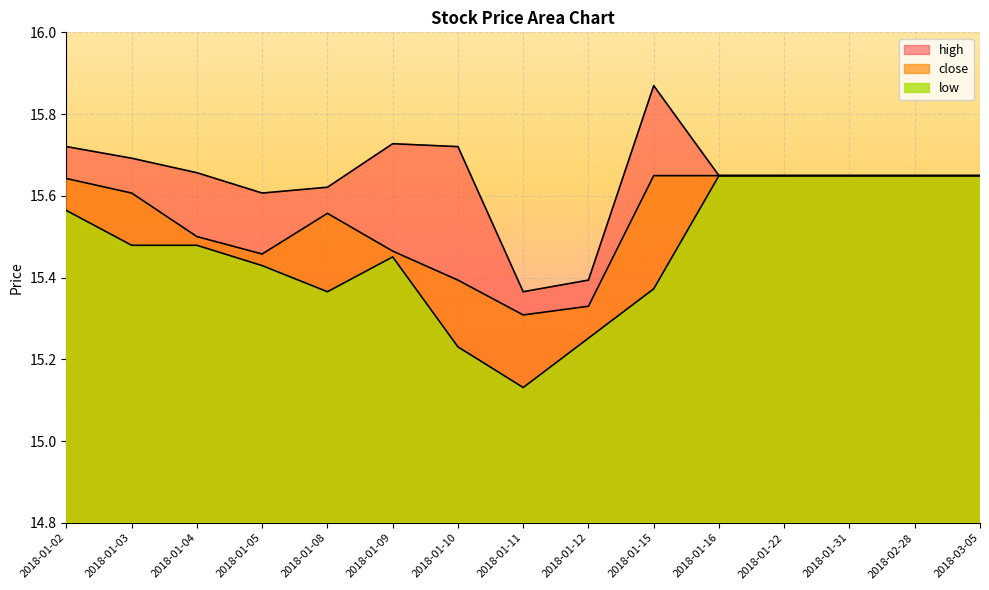

Which series has the widest spread of values?

low